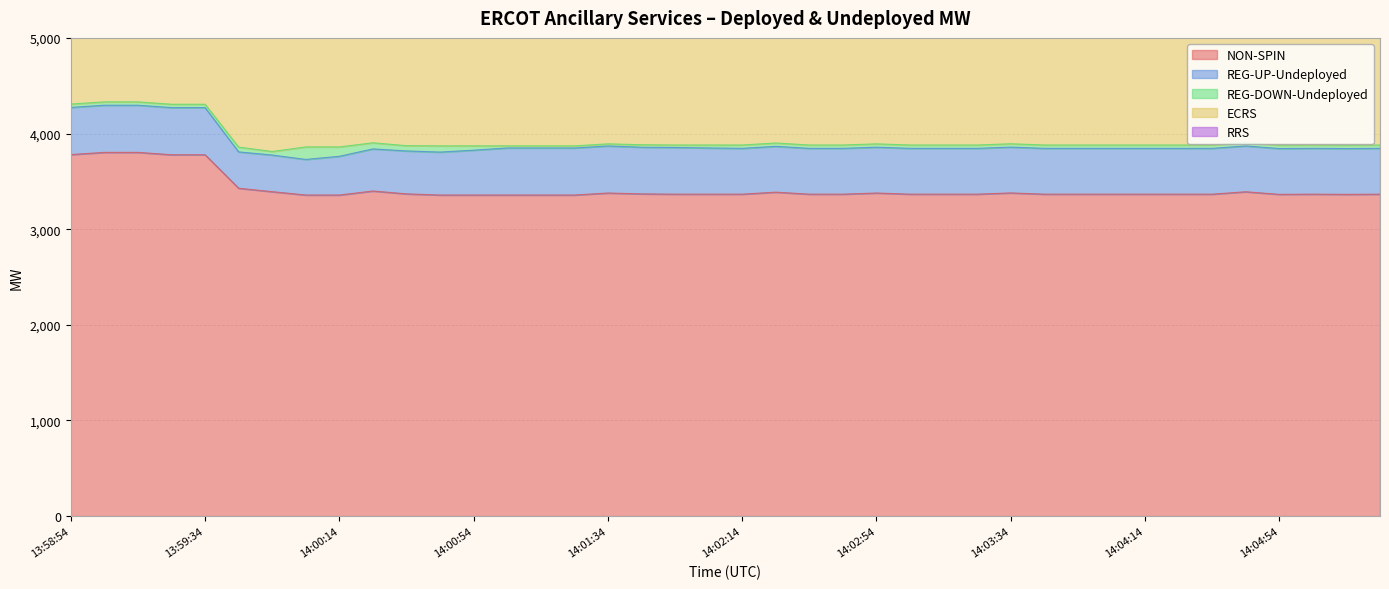

At which category is the sum across all series the highest?

13:59:14